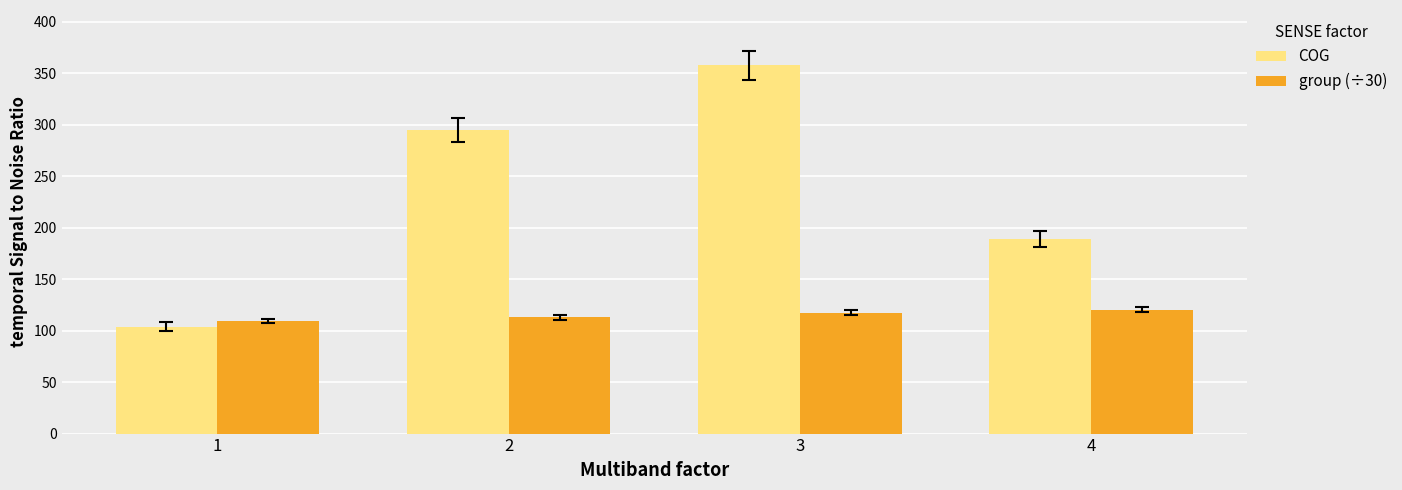

Reading right to left, what are all the values shown in this chart?

COG: 189.2	357.8	294.9	103.9
group (÷30): 120.1	117.4	112.8	109.6